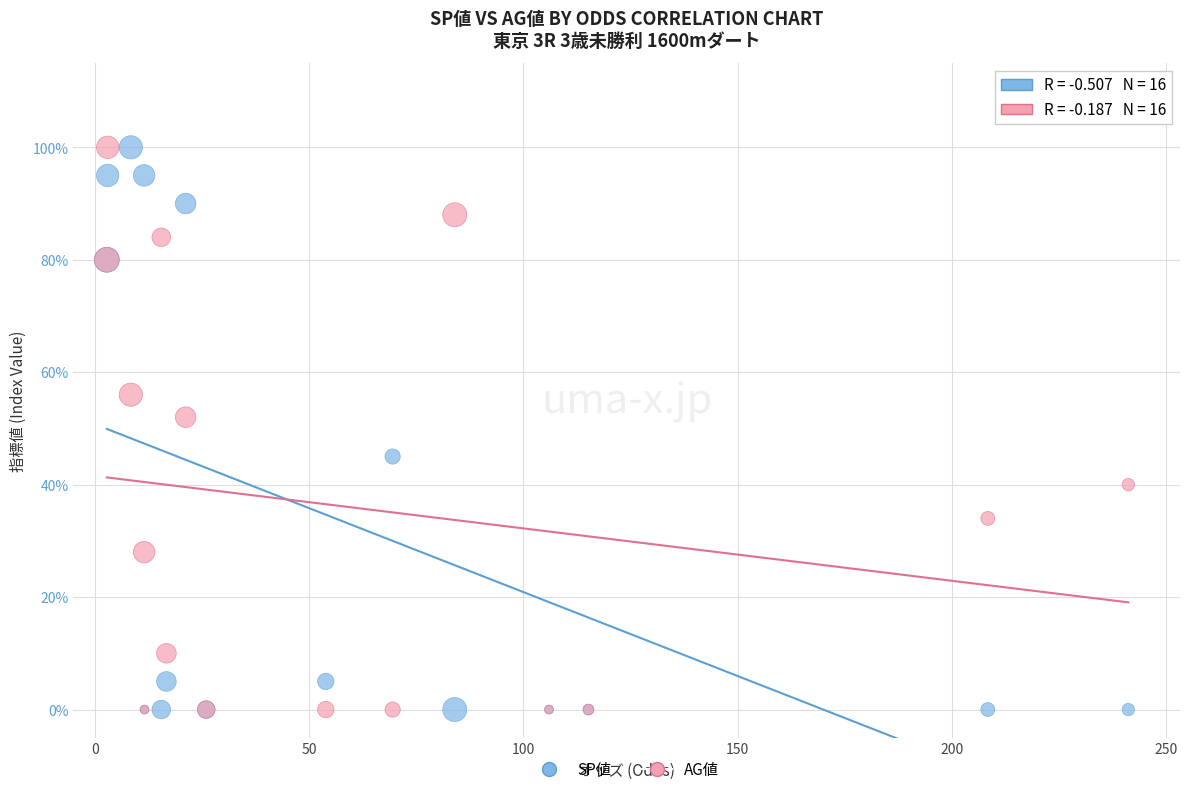

In the AG値 series, what Y value is closest to 50?

52